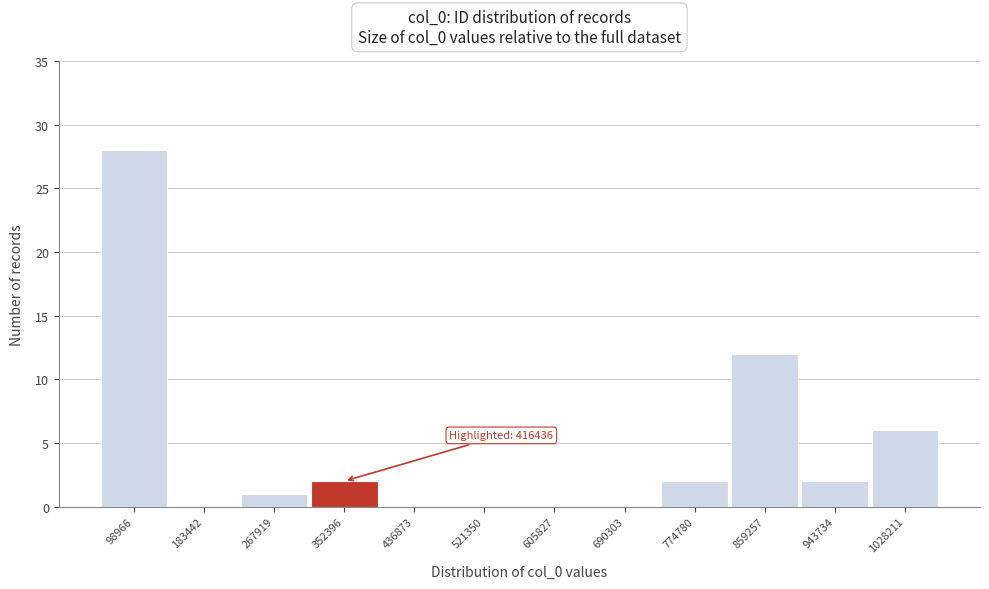

Reading left to right, extract all data points from this chart.

98966=28	183442=0	267919=1	352396=2	436873=0	521350=0	605827=0	690303=0	774780=2	859257=12	943734=2	1028211=6